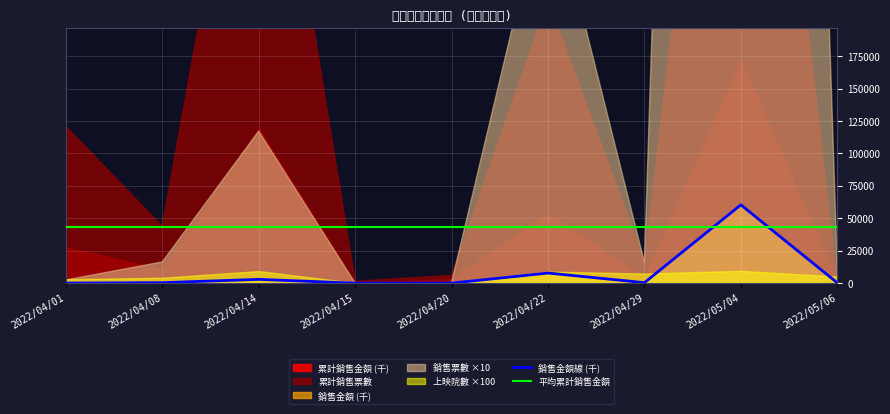

At which category is the sum across all series the highest?

2022/05/04